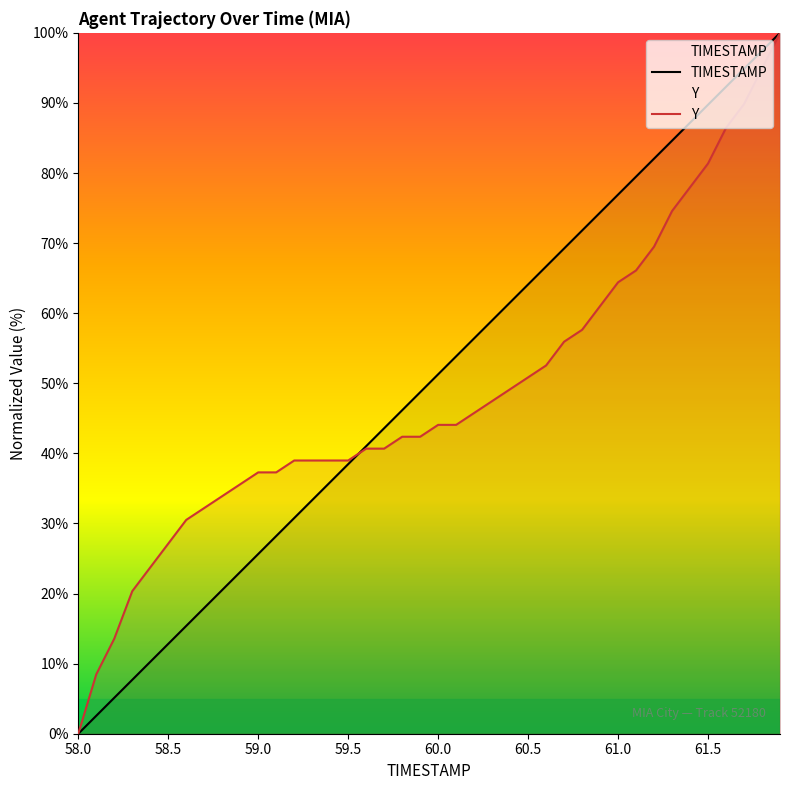

Is the value of TIMESTAMP at 60.5 greater than the value of Y at 60.0?

Yes